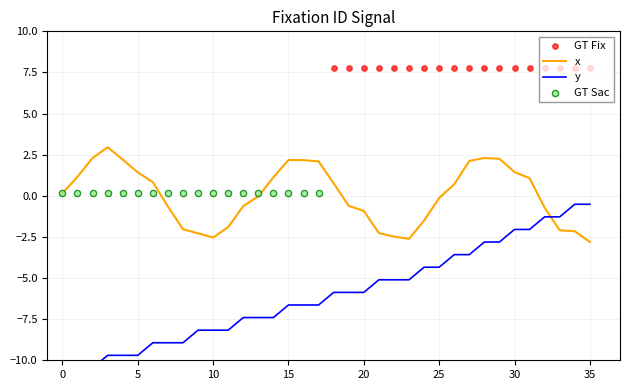

What is the change in value from 8 to 10?

+0.8